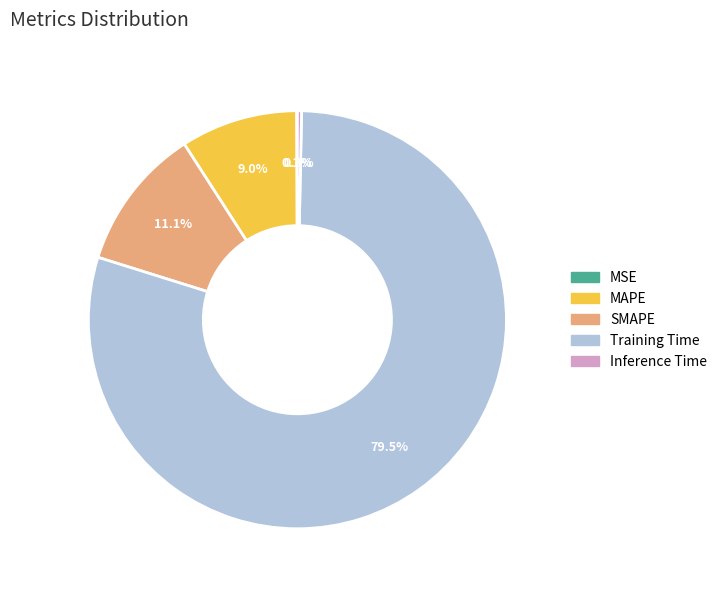

Which slice is the largest?

Training Time